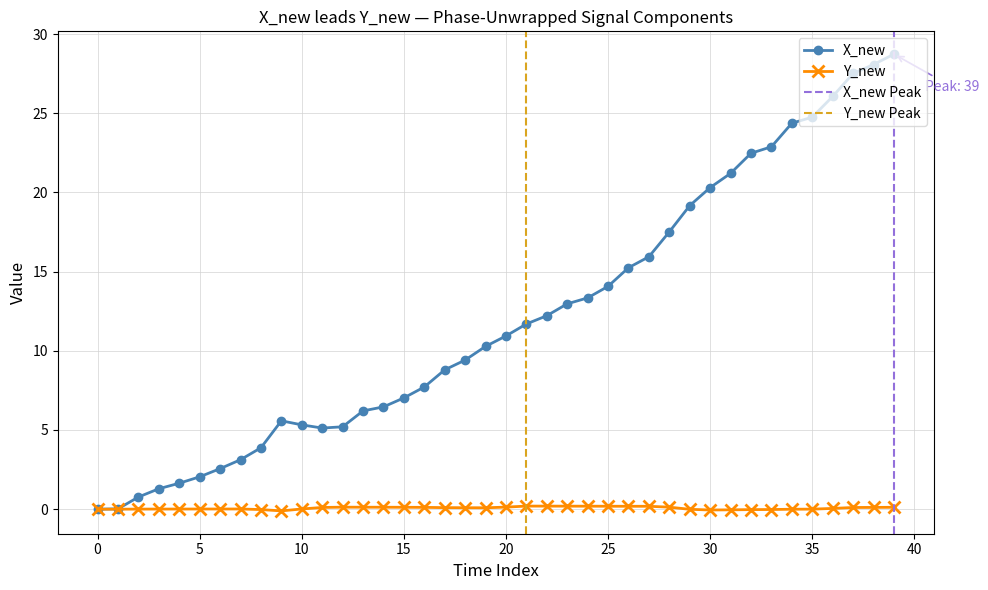

The X_new series shows 31.9 at 29. True or false?

False